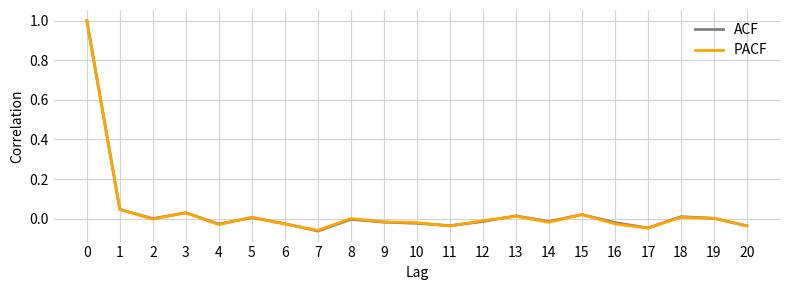

What are all the series names shown in the legend?

ACF, PACF